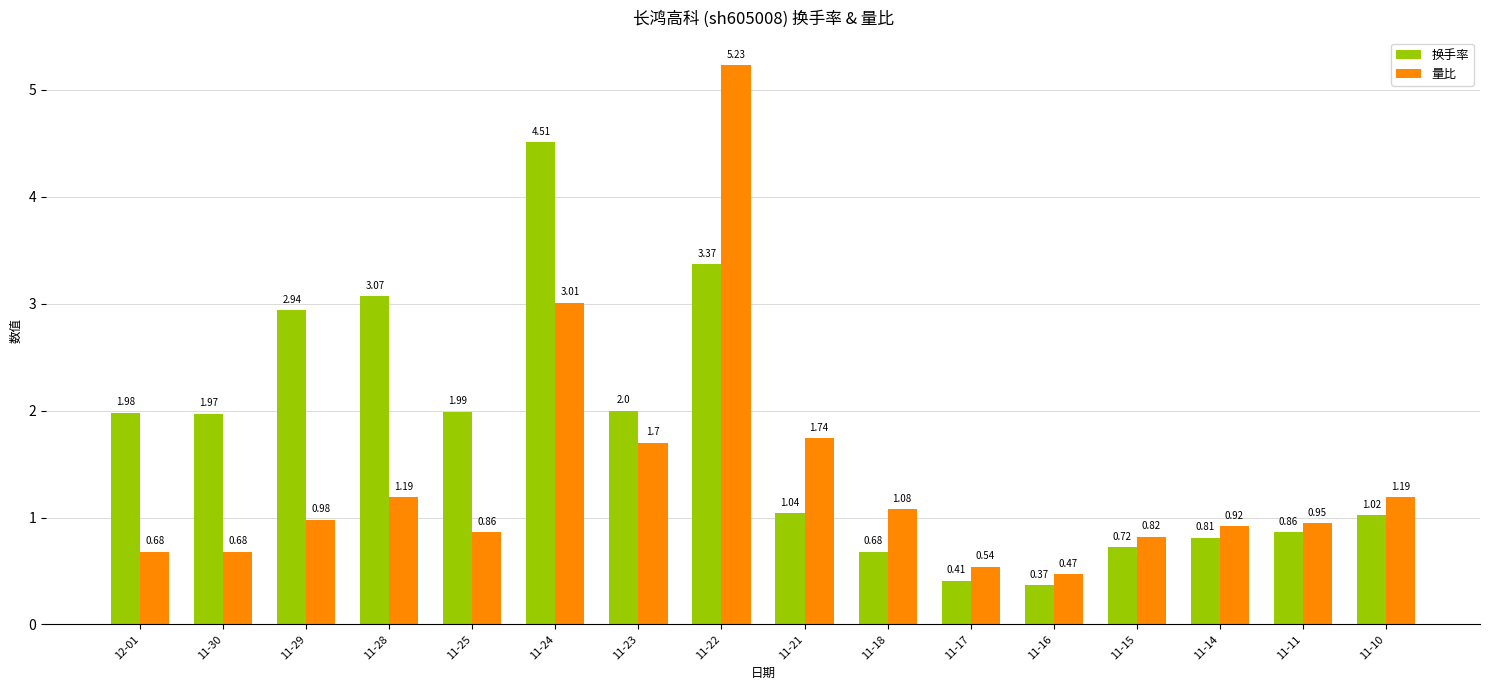

What is the spread (max minus min) of values at 11-28?

1.9